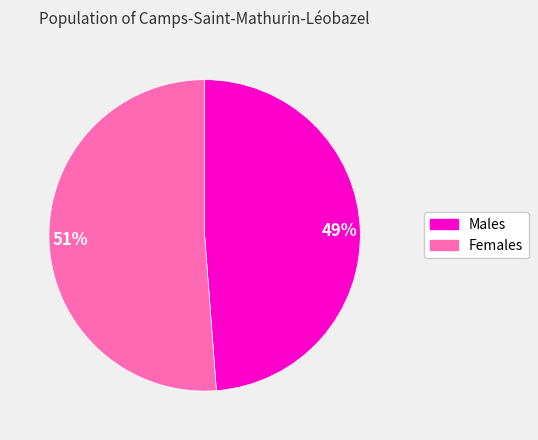

Is there any slice that represents more than half of the pie?

Yes